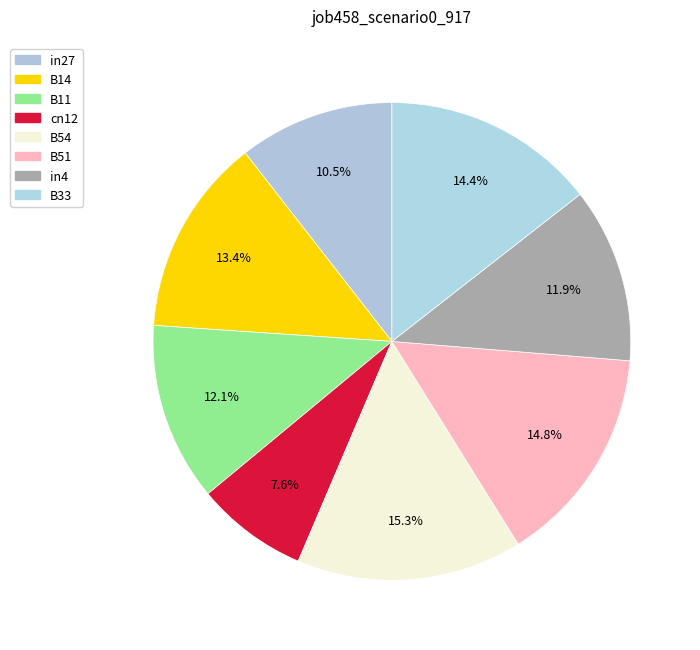

How many slices are in this pie chart?

8